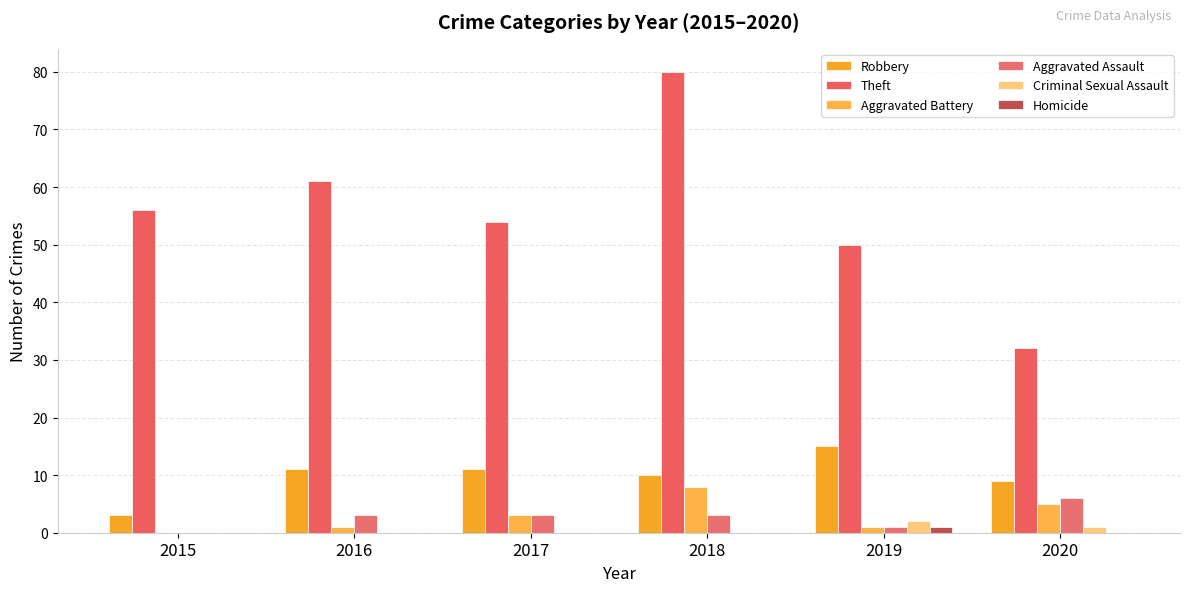

What are all the series names shown in the legend?

Robbery, Theft, Aggravated Battery, Aggravated Assault, Criminal Sexual Assault, Homicide